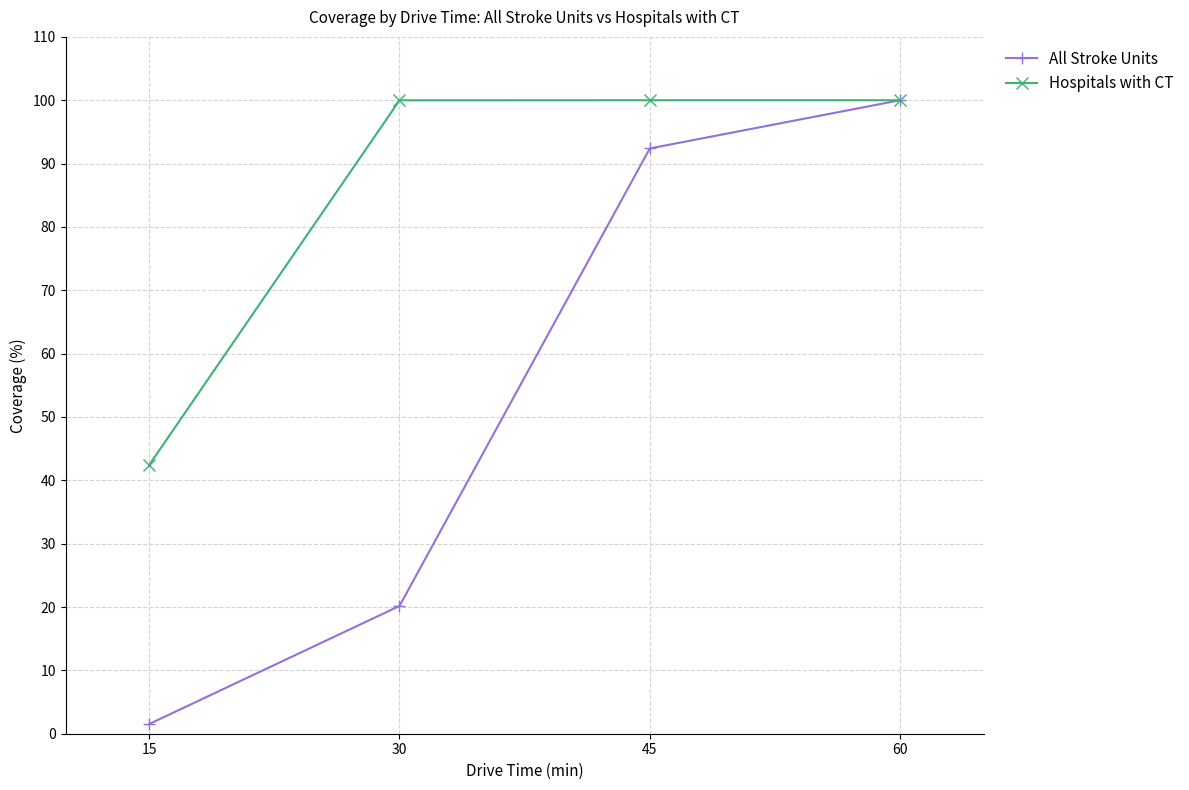

Is it true that All Stroke Units equals 100.0 at 60?

True